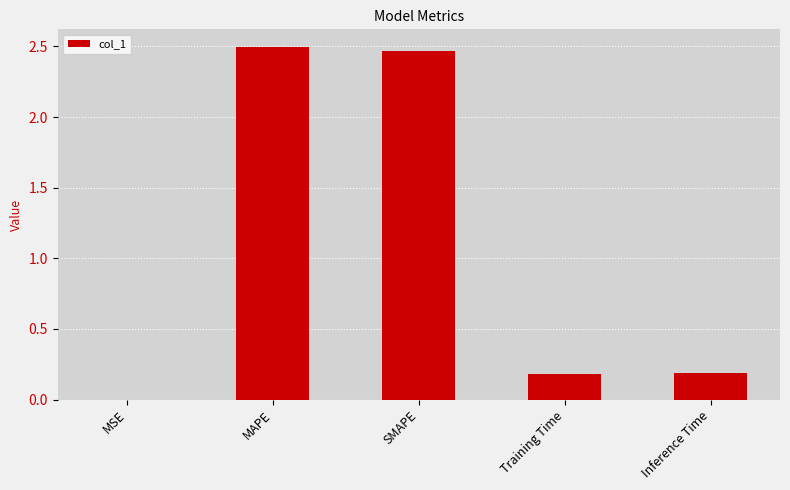

What is the sum of the values at Training Time and MSE?

0.2